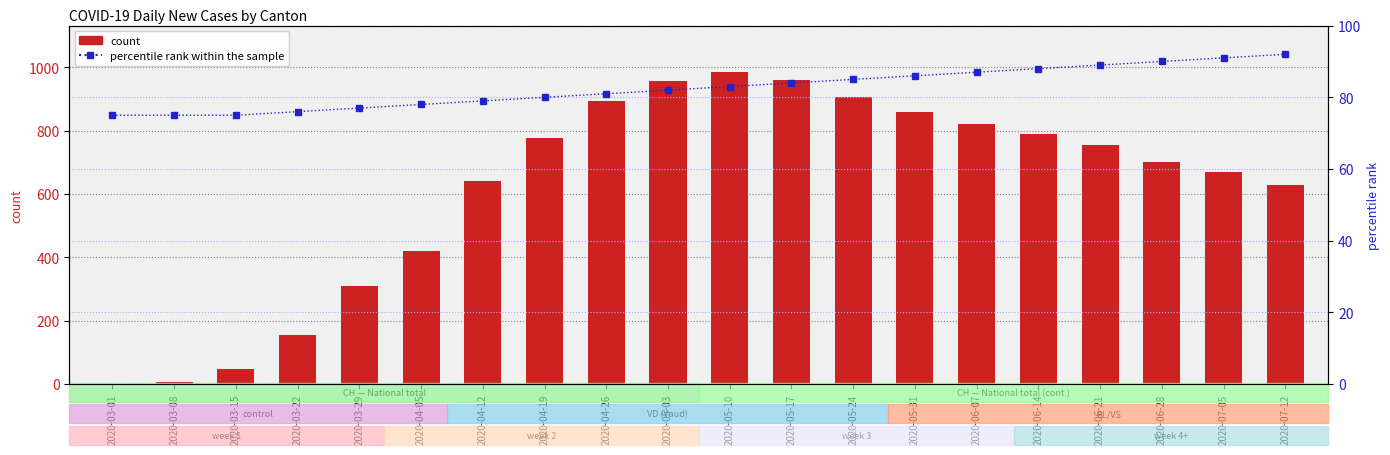

What are all the series names shown in the legend?

count, percentile rank within the sample